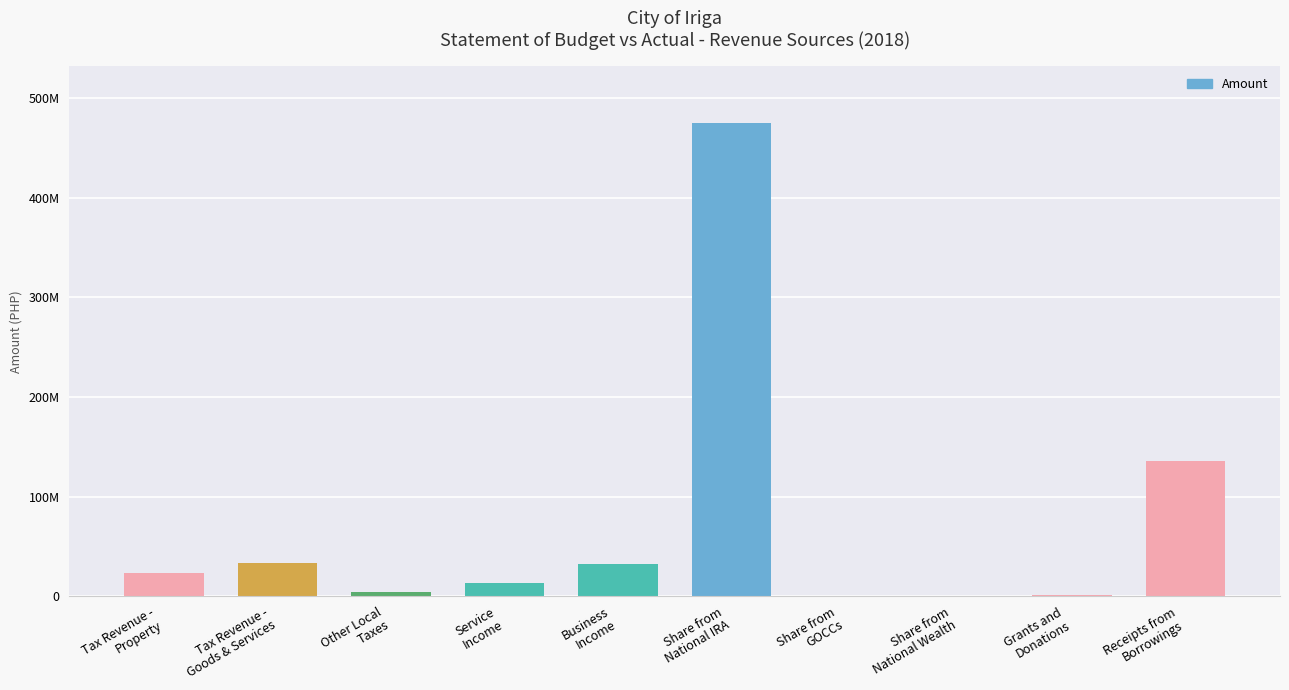

Which category has the lowest value across all series?

Share from
GOCCs